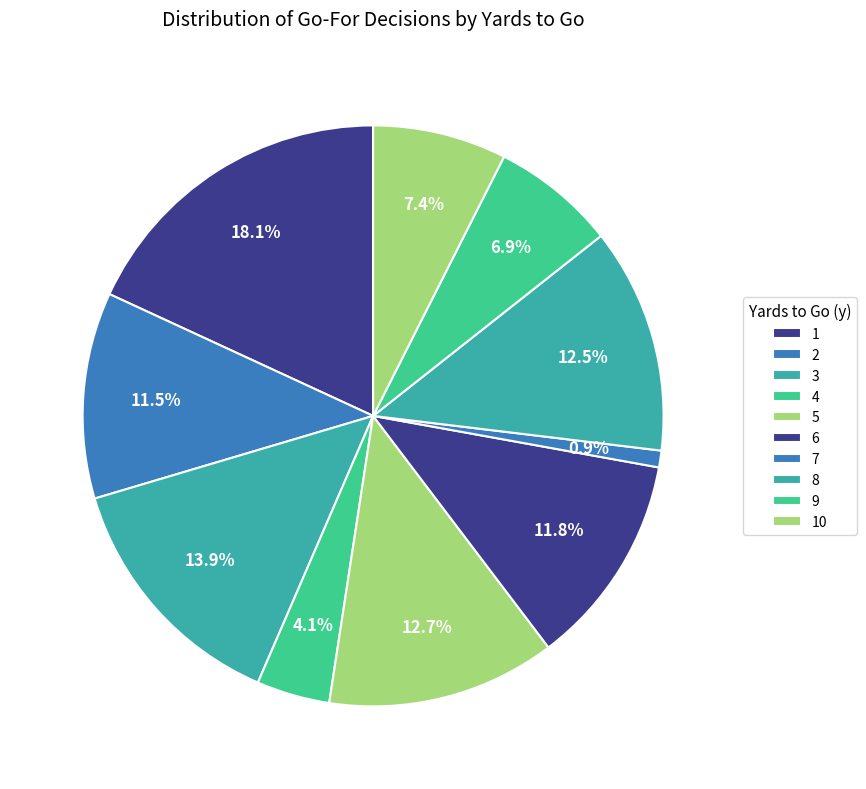

Count the number of slices in the pie.

10